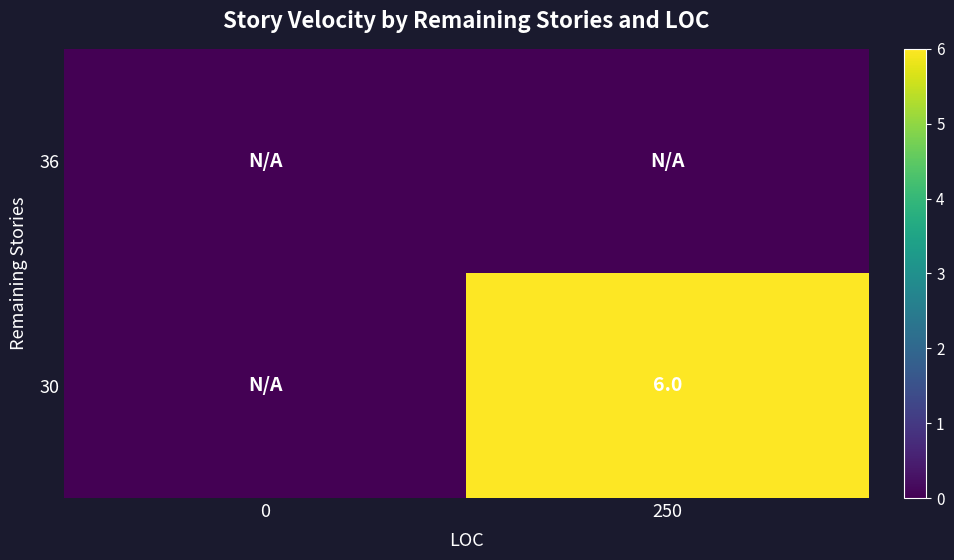

The value of 30 at 250 is 2. True or false?

False